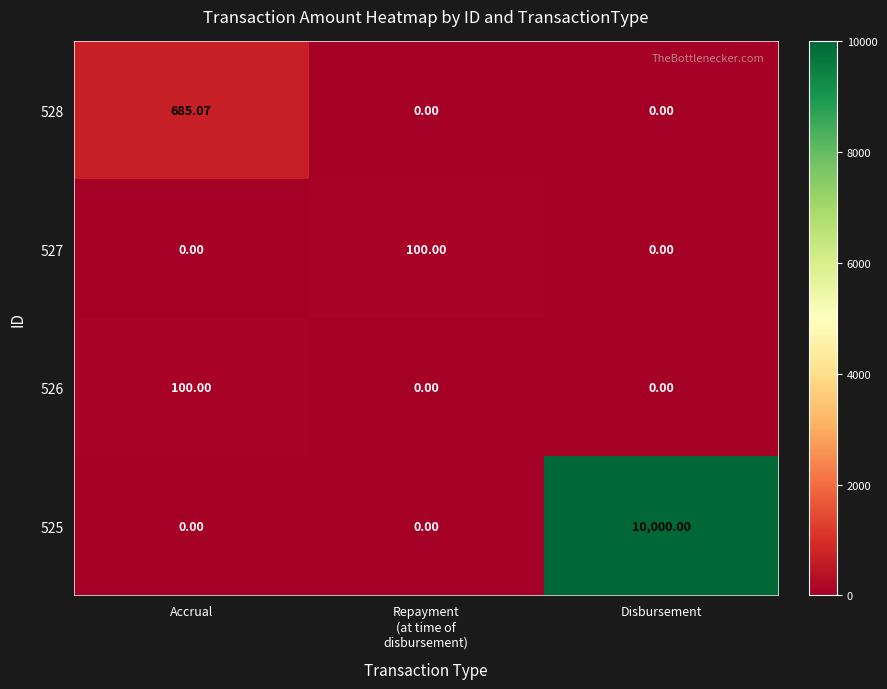

Is the value of 527 at Disbursement greater than the value of 526 at Accrual?

No